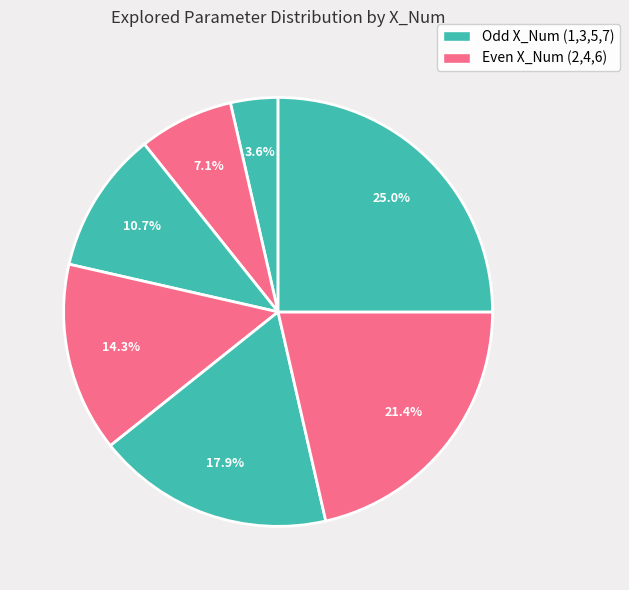

Is there any slice that represents more than half of the pie?

No